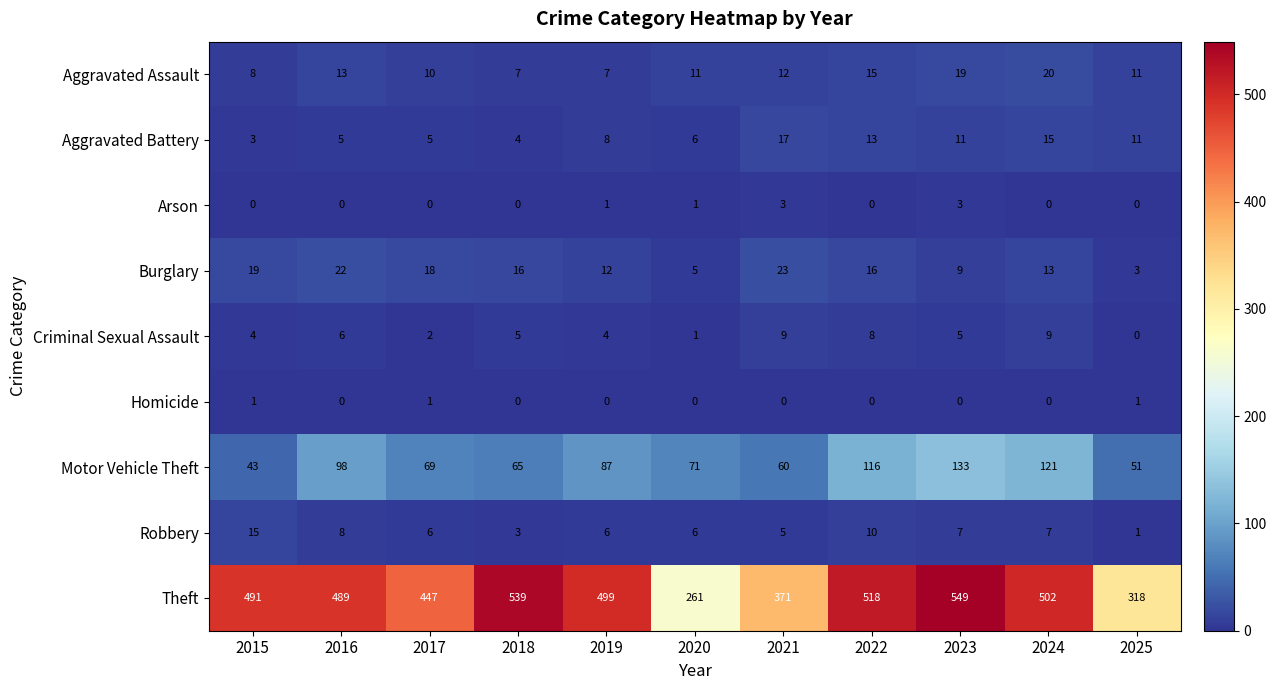

At which category is the sum across all series the highest?

2023